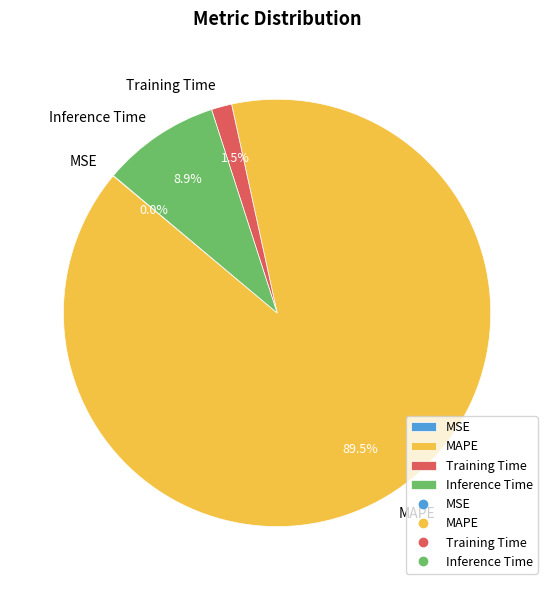

Combined, do Training Time and MAPE account for over 50%?

Yes